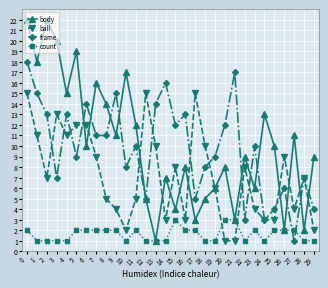

The value of frame at 28 is 11. True or false?

False